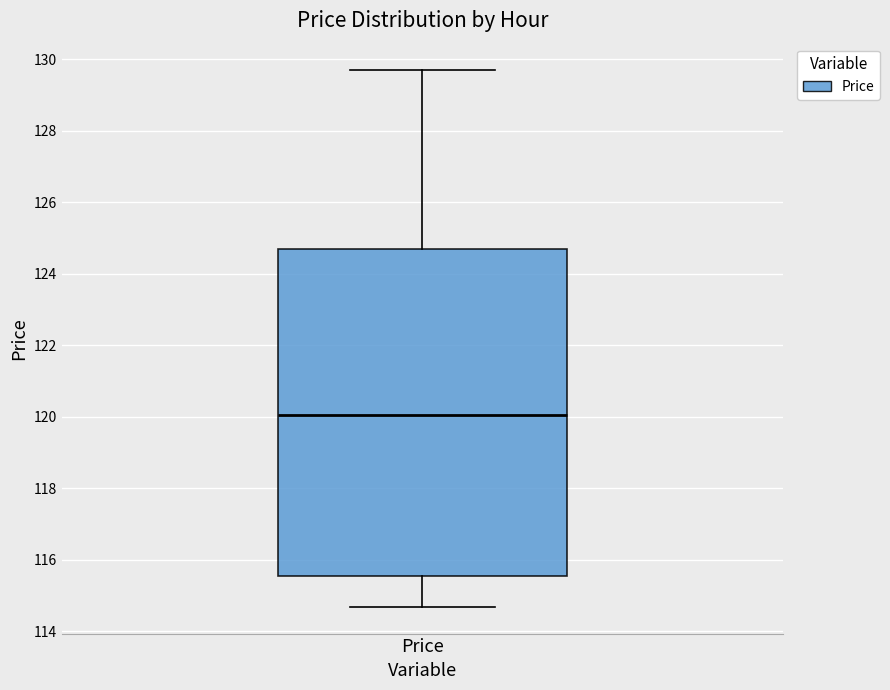

Transcribe this box plot: give where the median line is, the range the box spans, and where the two whiskers end, as read against the y-axis. The values are not printed on the chart, so give them approximately, as read against the axis.

median 120.0, box 115.6 to 124.6, whiskers 114.6 to 129.6